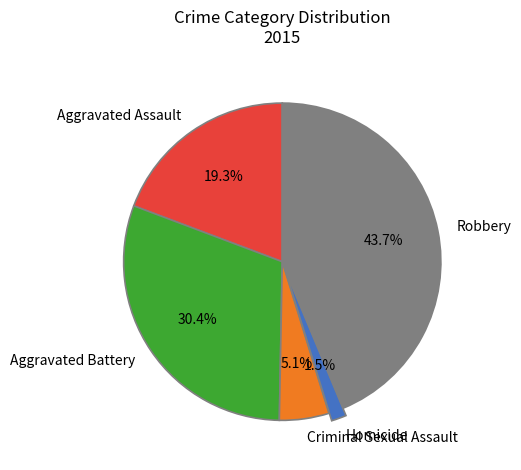

Is the sum of Homicide and Aggravated Battery greater than half?

No